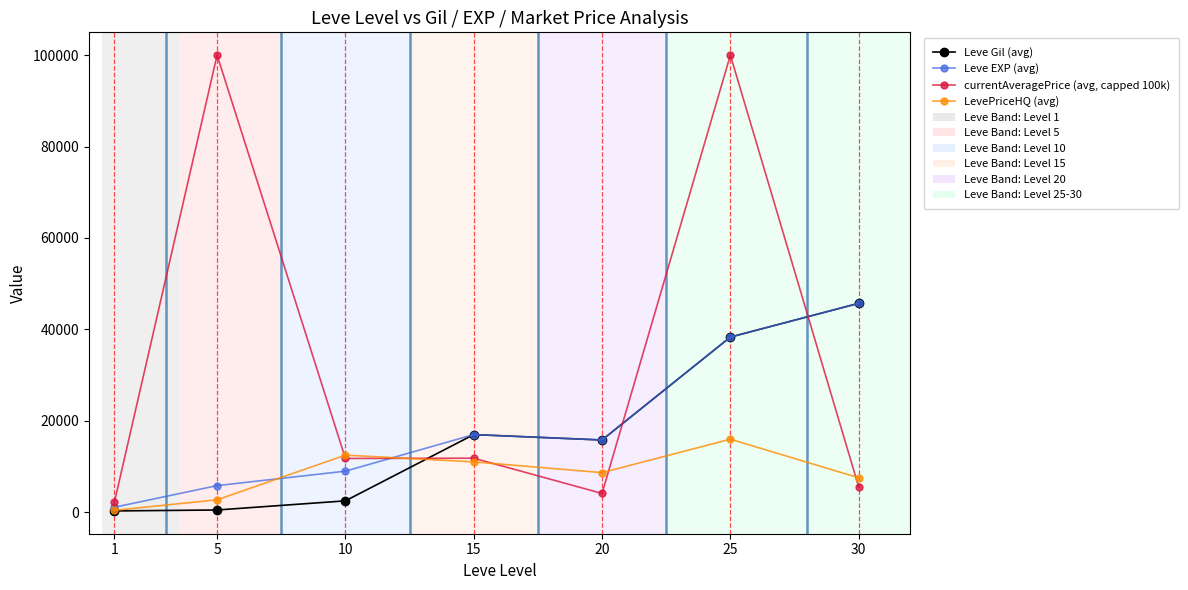

What is the lowest value of the Leve EXP (avg) series?

1054.0